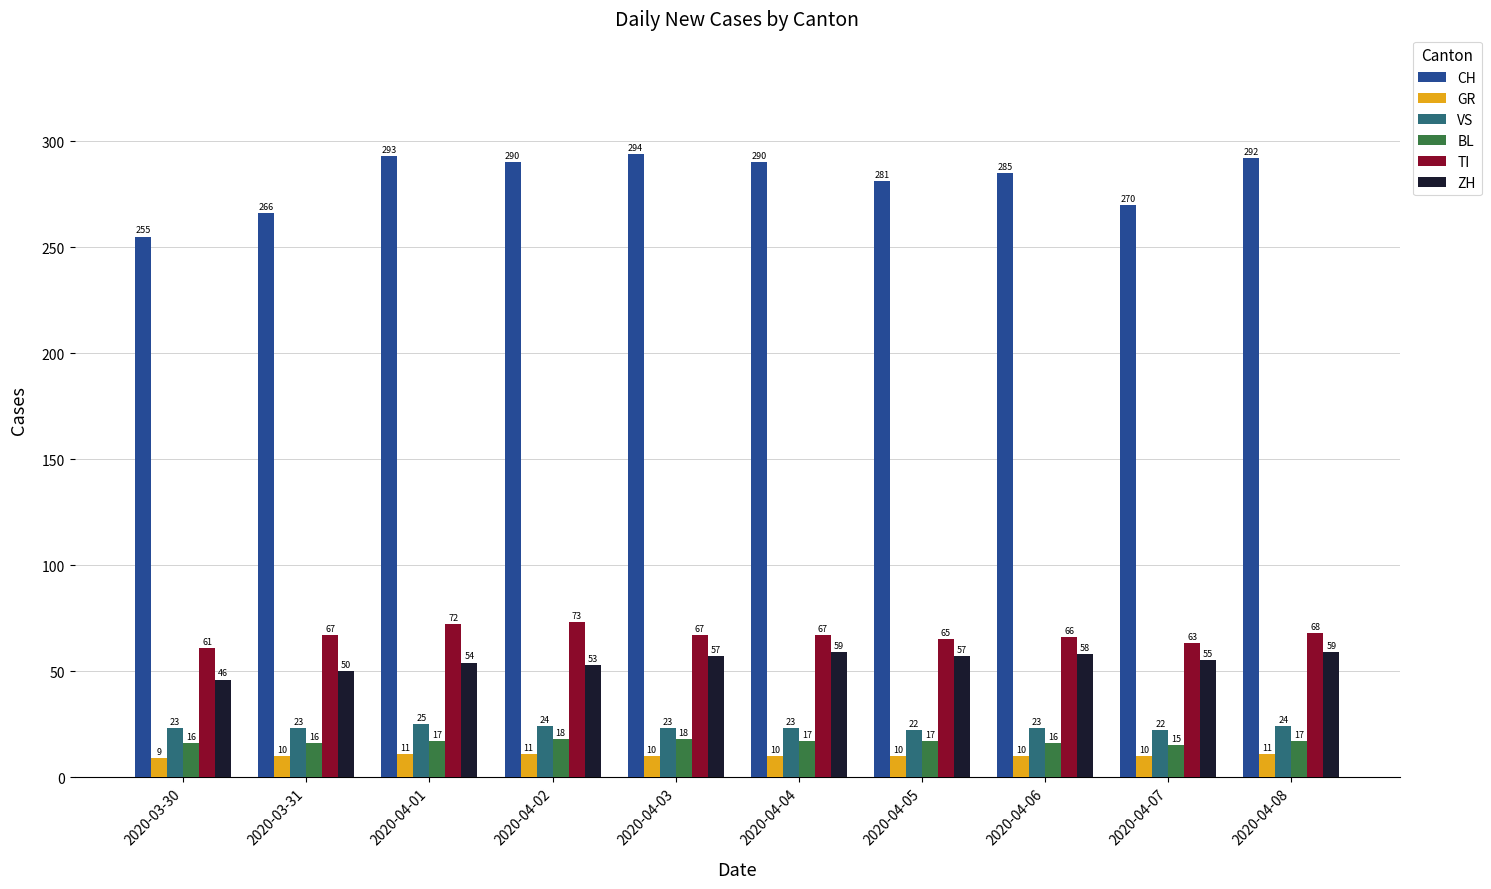

What is the value of the GR bar at the 10th from the left?

11